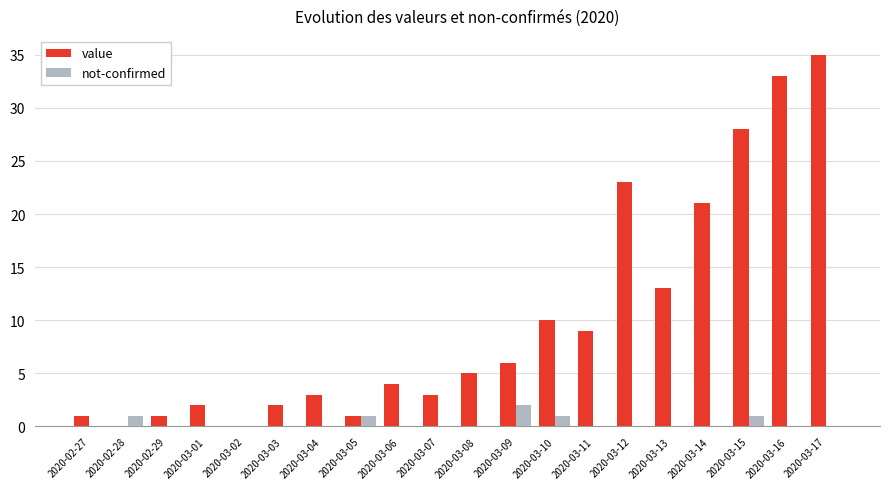

Does the chart contain stacked bars?

No